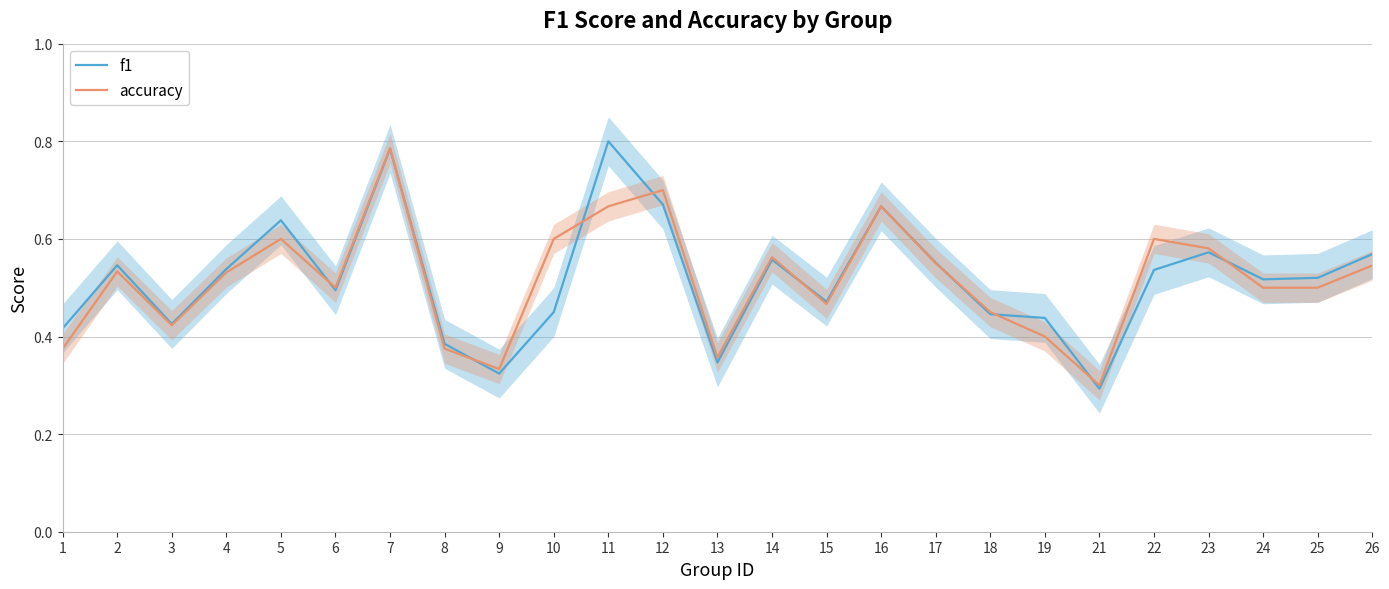

Where do accuracy and f1 first cross each other?

5 and 6